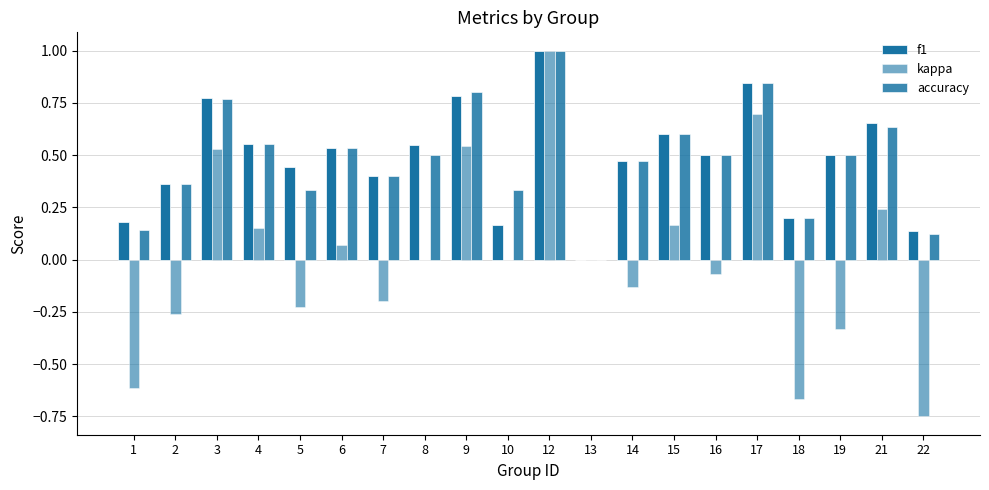

How many distinct data groups are displayed?

3